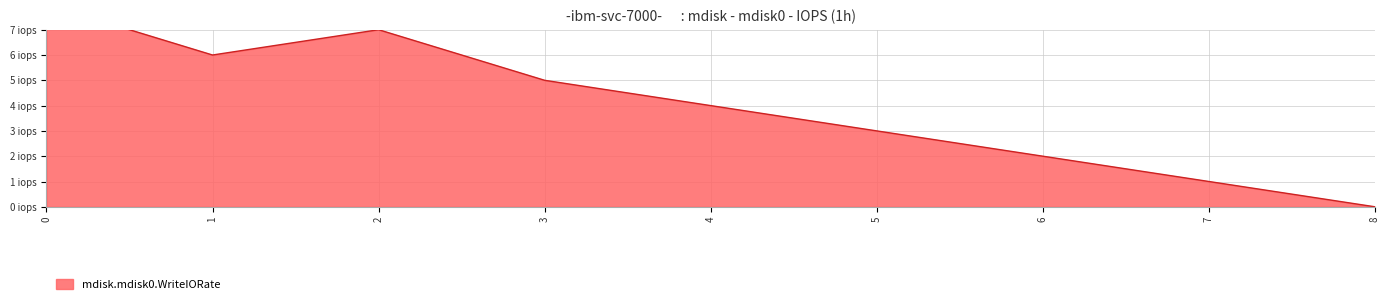

Reading left to right, extract all data points from this chart.

8	6	7	5	4	3	2	1	0